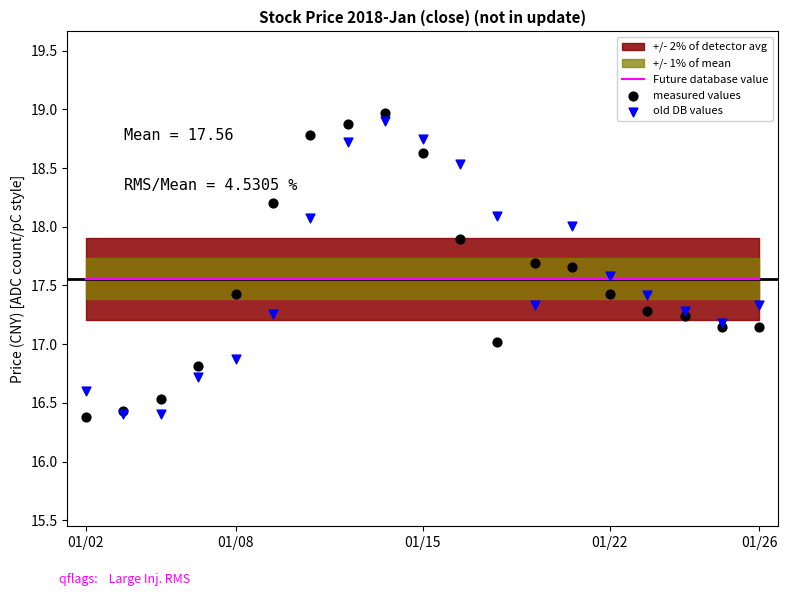

Which series has the largest total across all categories?

Future database value